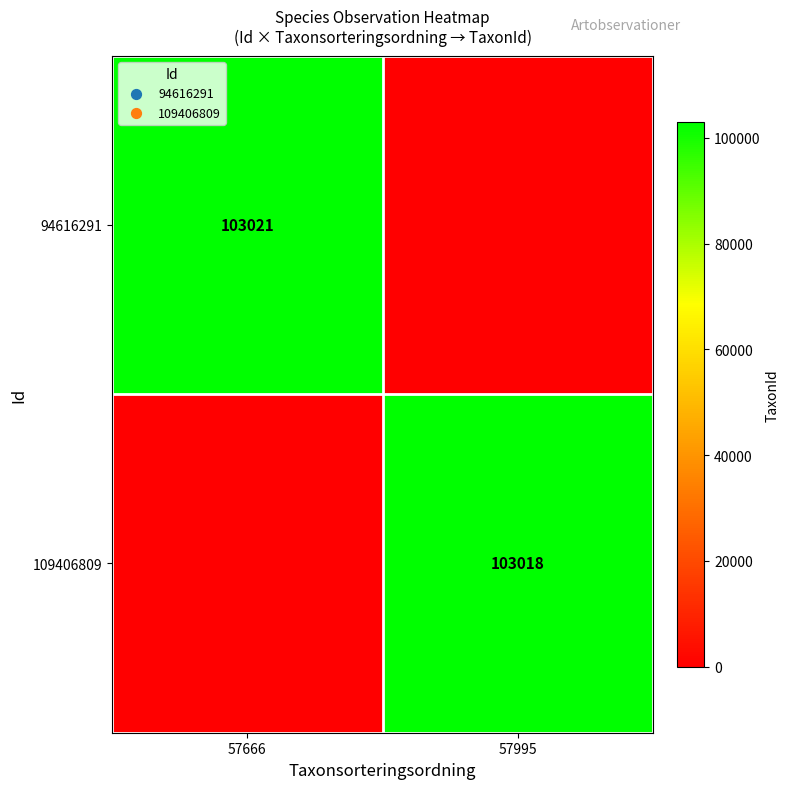

The 94616291 series shows 29980 at 57666. True or false?

False